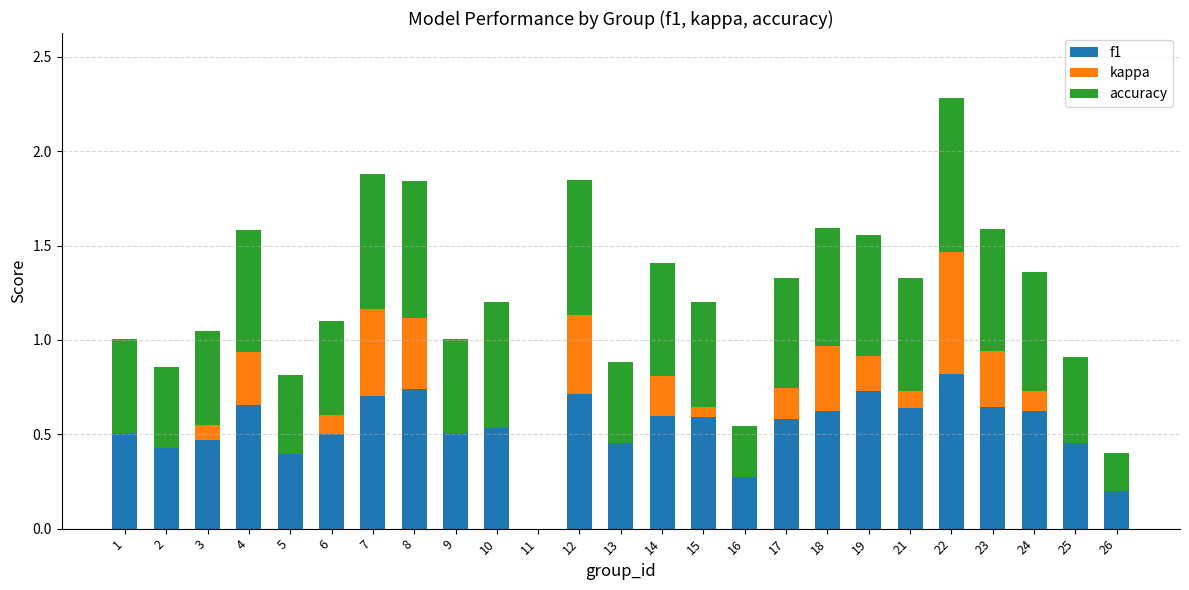

At which category is the sum across all series the highest?

22